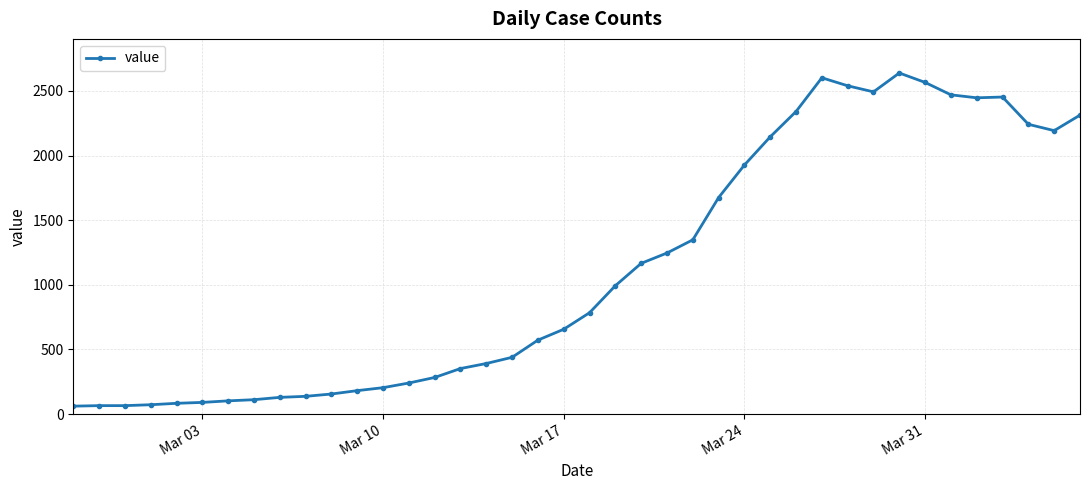

What is the greatest value displayed?

2639